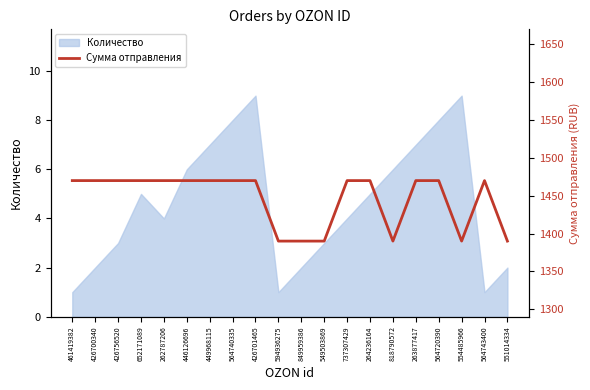

What is the maximum value for Количество?

9